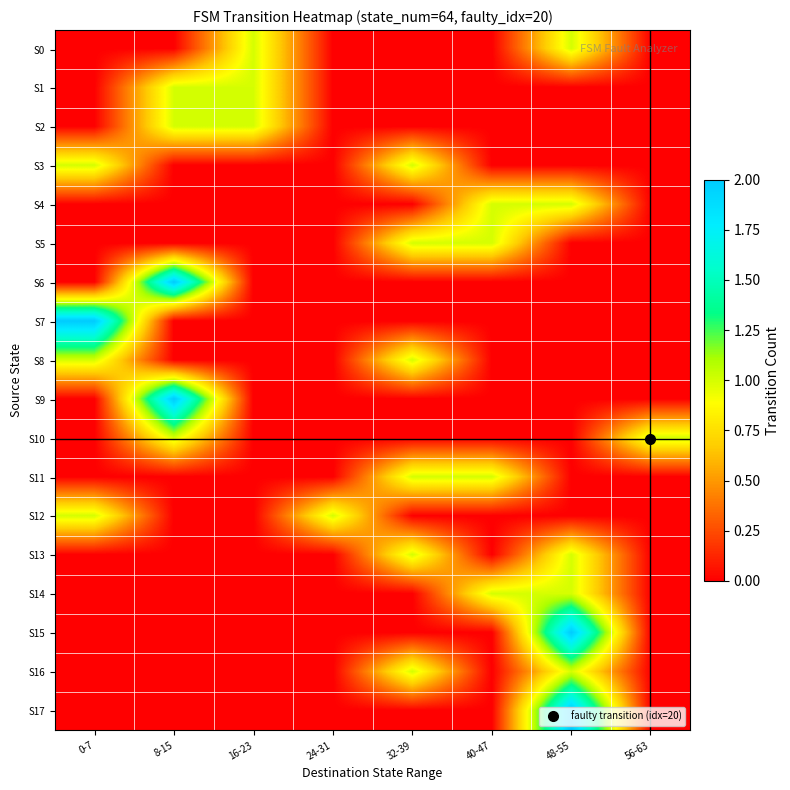

What is the total value across all series at 48-55?

9